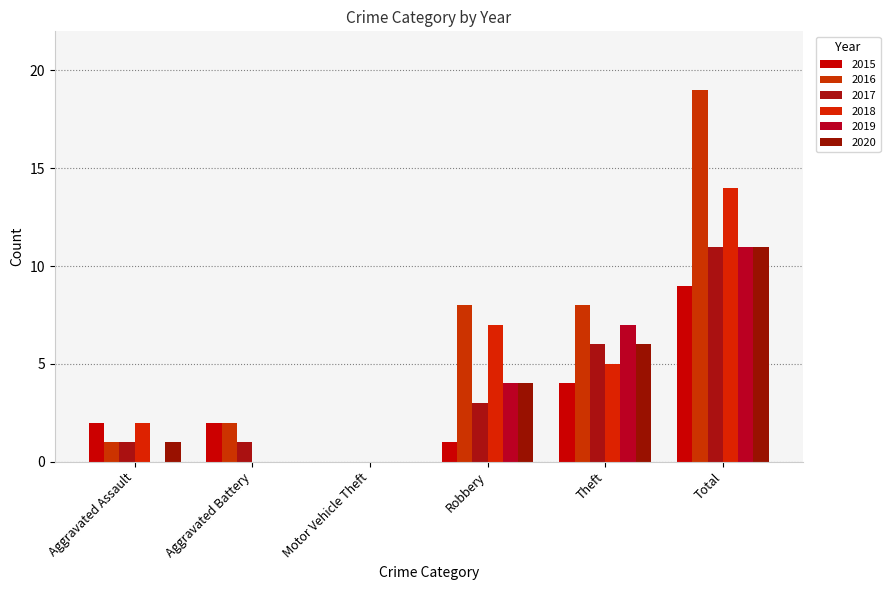

What is the spread (max minus min) of values at Total?

10